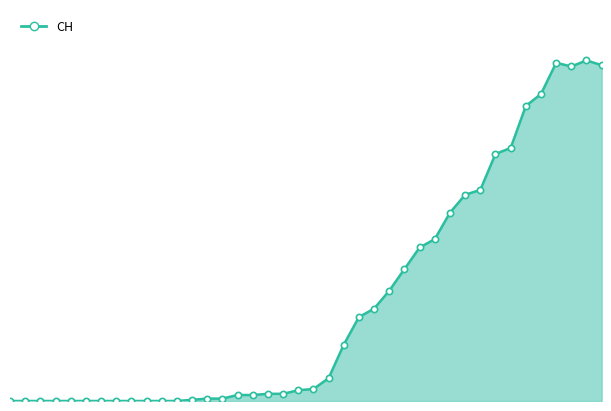

Does the chart have visible grid lines?

No